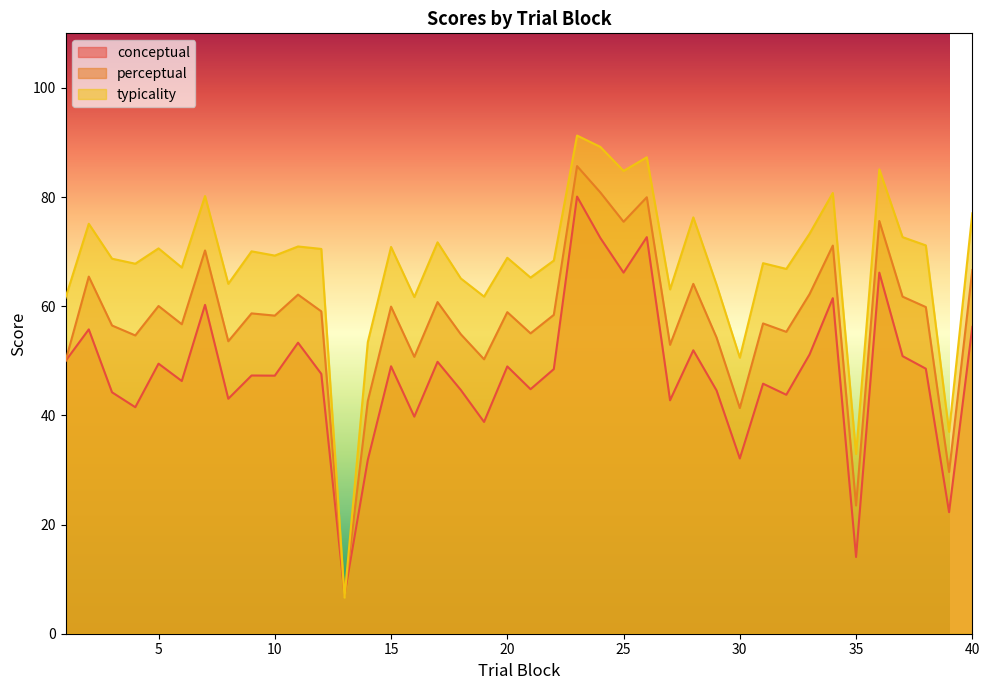

Count the number of categories in the chart.

40